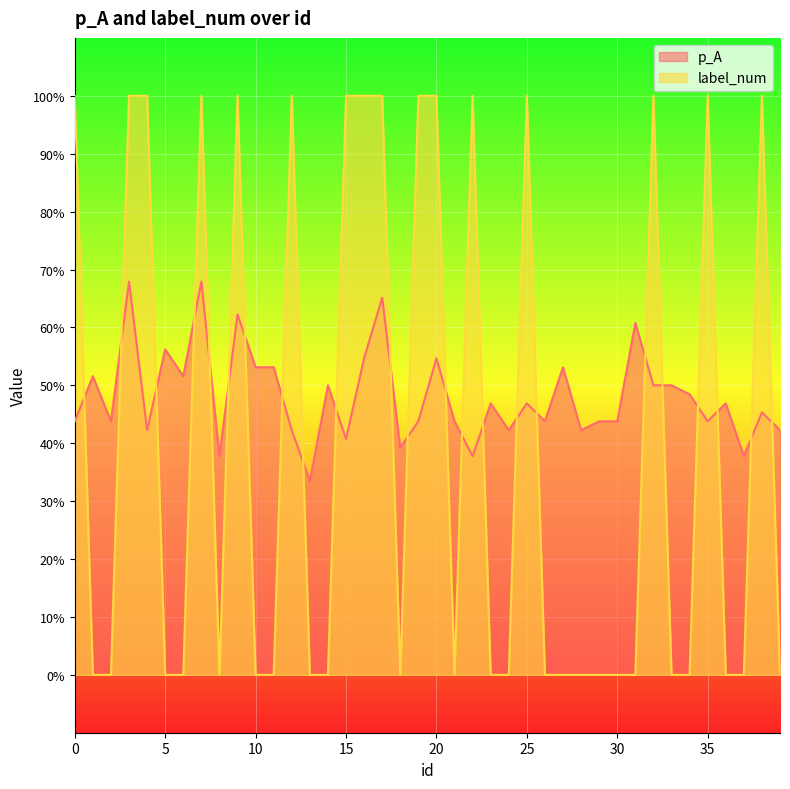

Which series changed the most between 22 and 31?

label_num